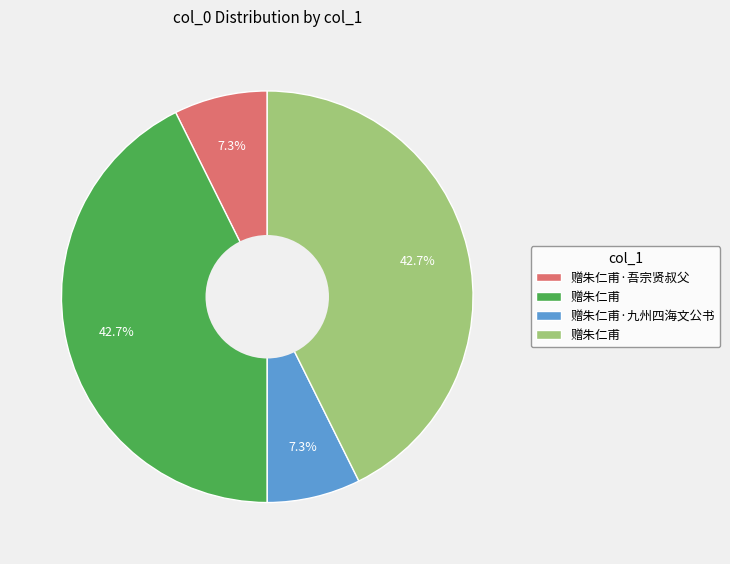

Is there a majority slice in this chart?

No